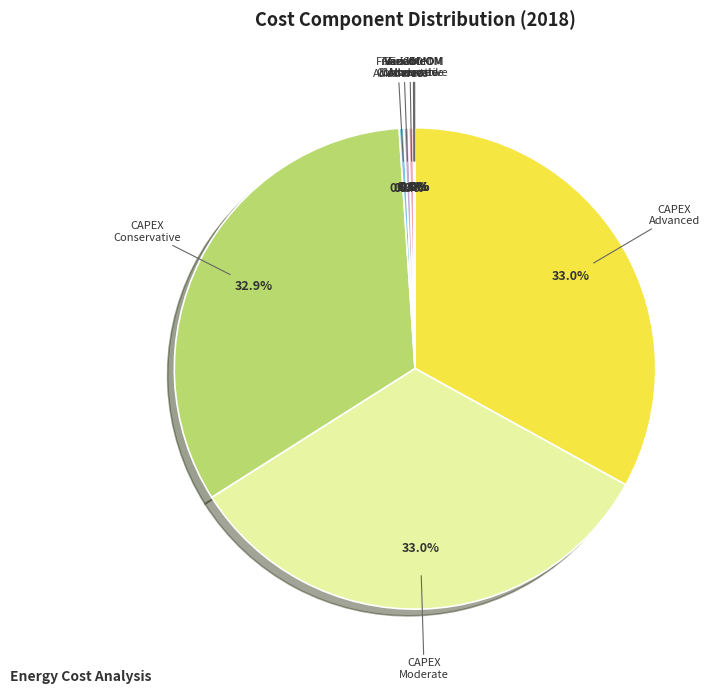

Is there a majority slice in this chart?

No